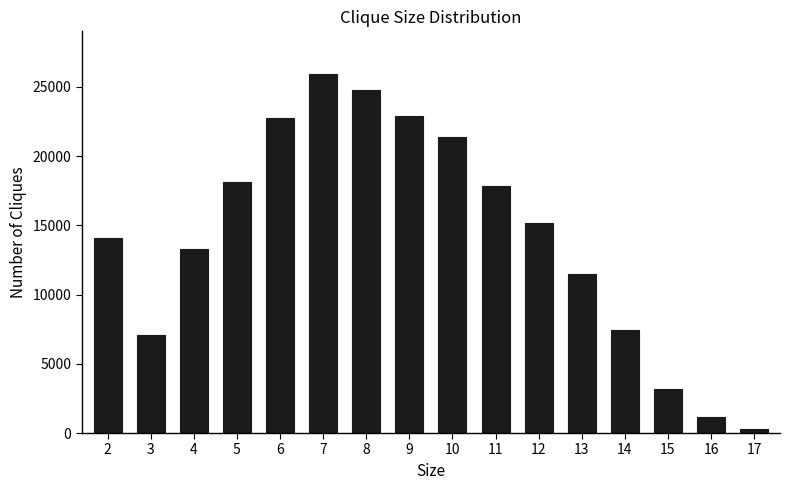

The chart shows a value of 13966 at 10. True or false?

False